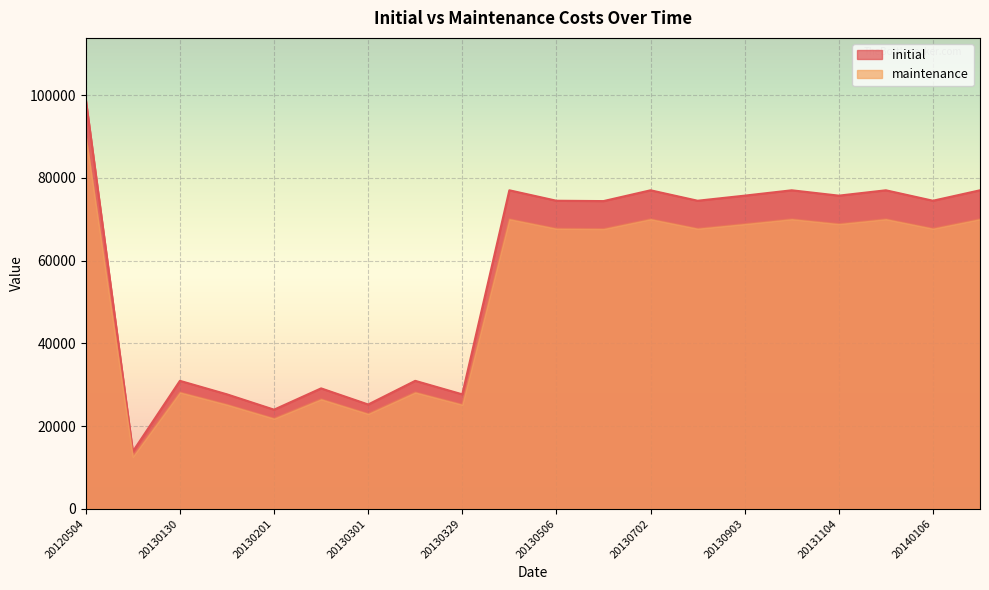

Which series changed the most between 20120504 and 20130328?

initial